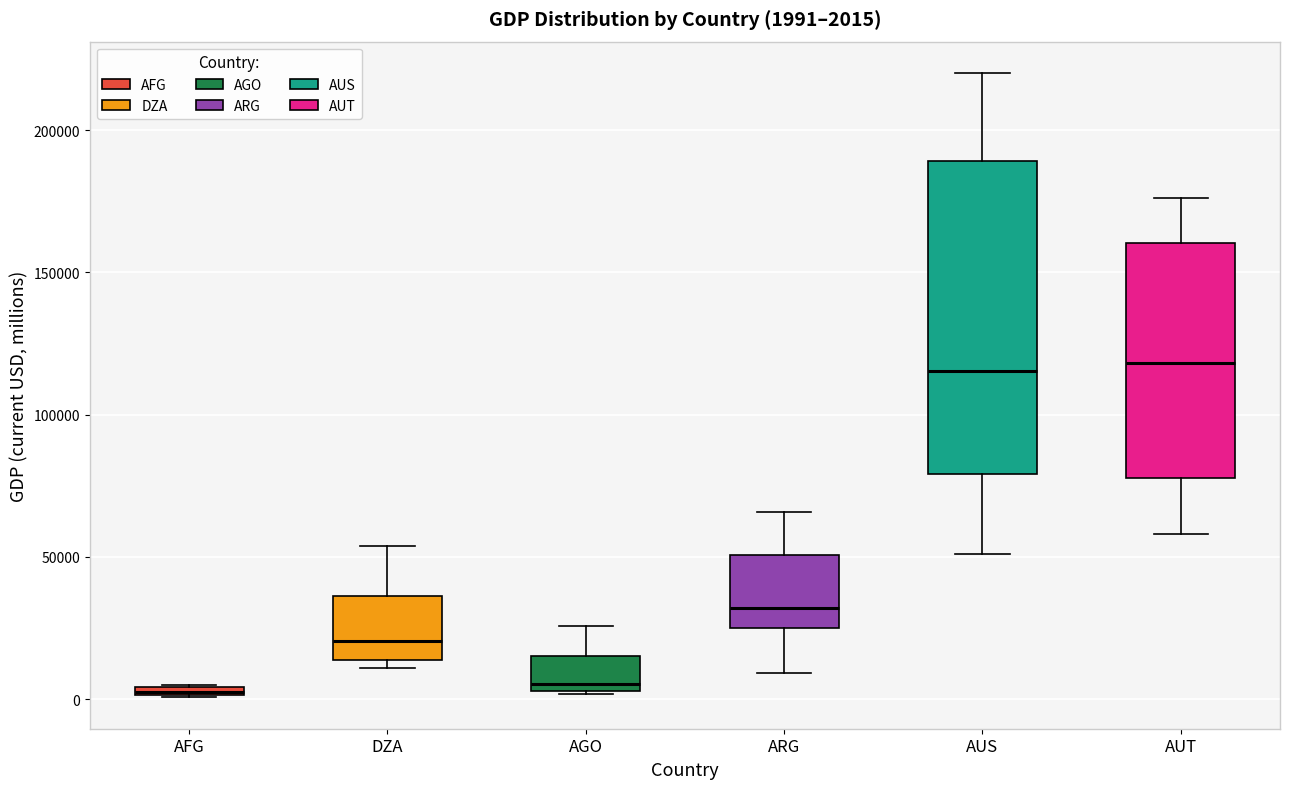

Comparing the boxes themselves (not the whiskers), which one is the tallest?

AUS